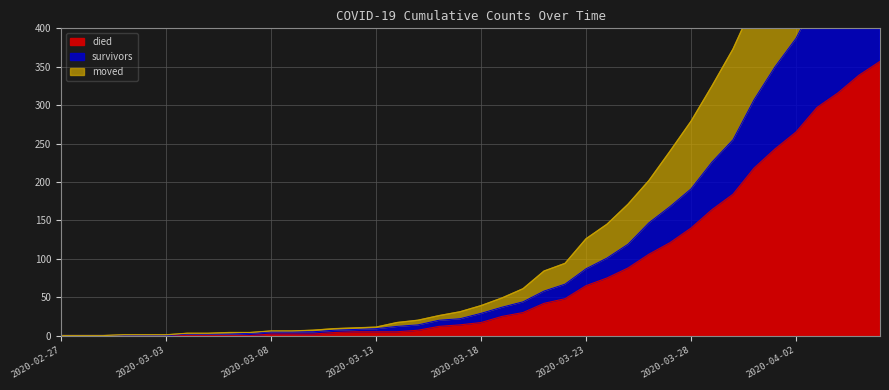

How many values in survivors are above zero?

34